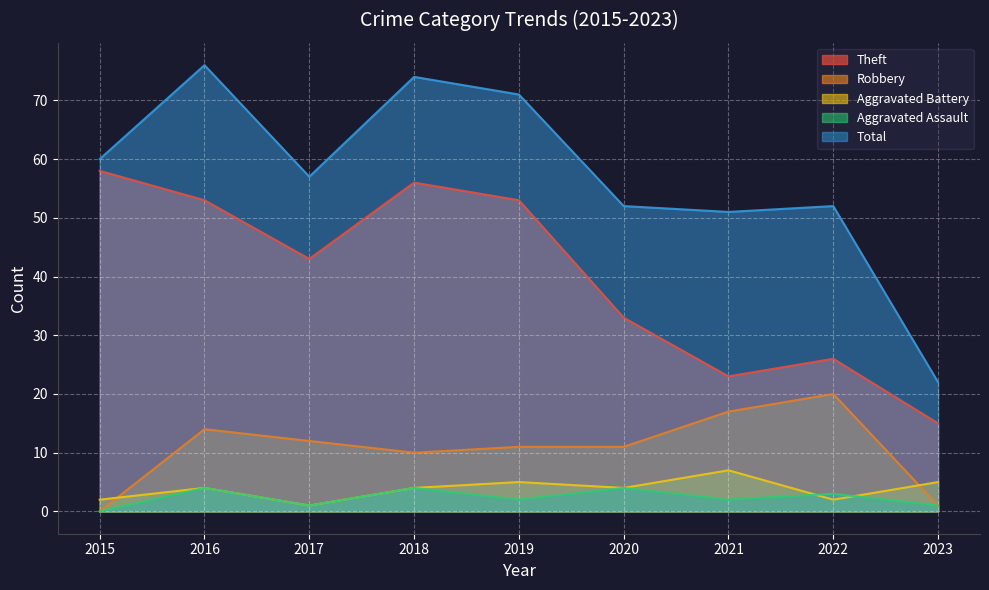

What is the value of the Aggravated Assault point at the 9th from the left?

1